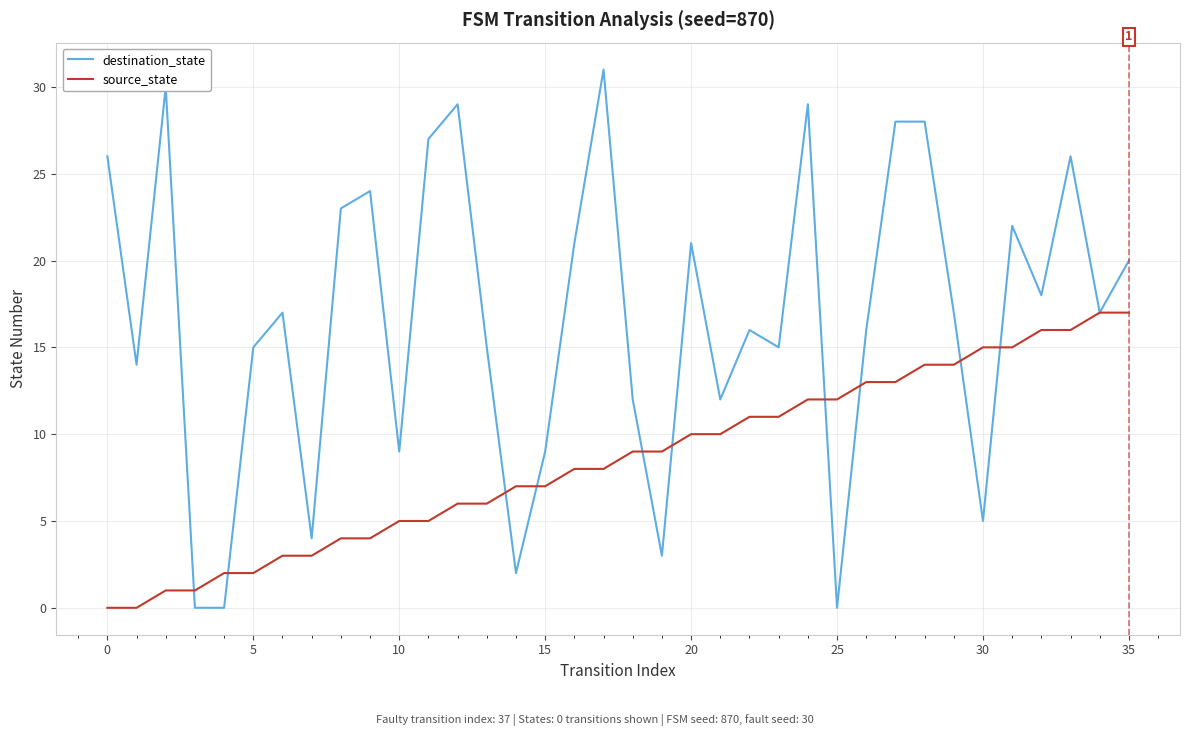

What is the maximum value for source_state?

17